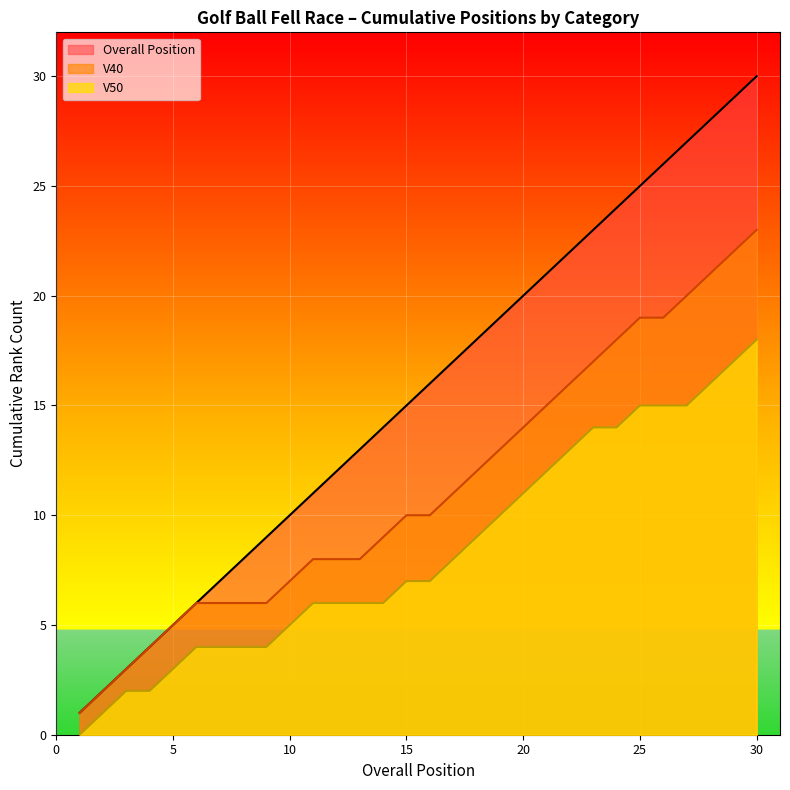

How many lines are shown in the chart?

3